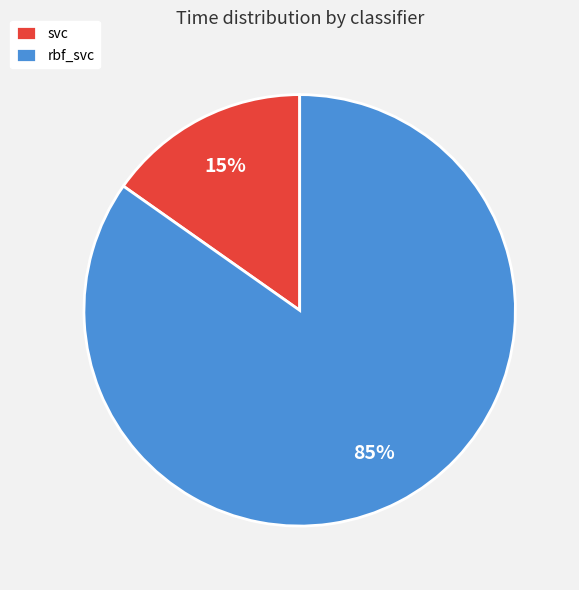

Is it true that svc is 5% of the pie?

False